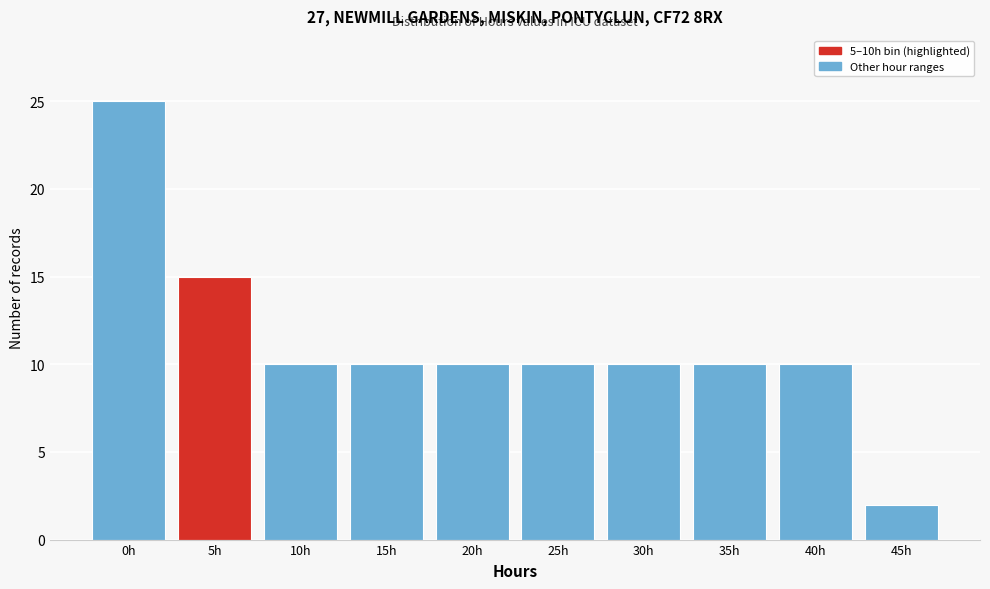

Reading left to right, extract all data points from this chart.

25	15	10	10	10	10	10	10	10	2